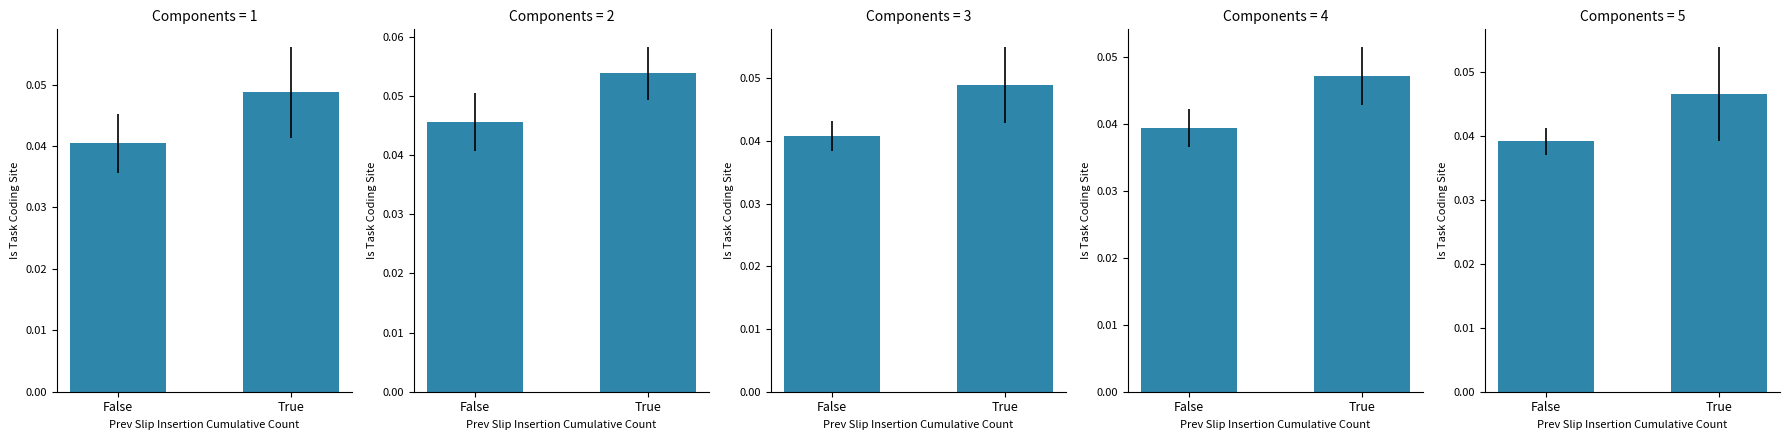

Which category has the highest value across all series?

True